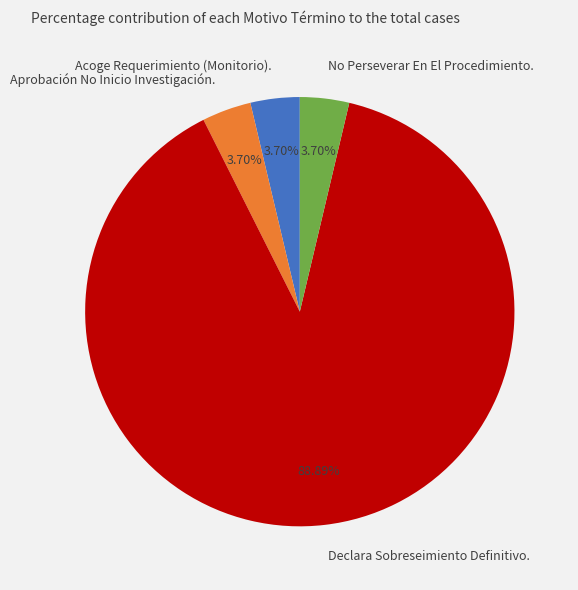

What is the total percentage of Declara Sobreseimiento Definitivo. and No Perseverar En El Procedimiento.?

92.6%